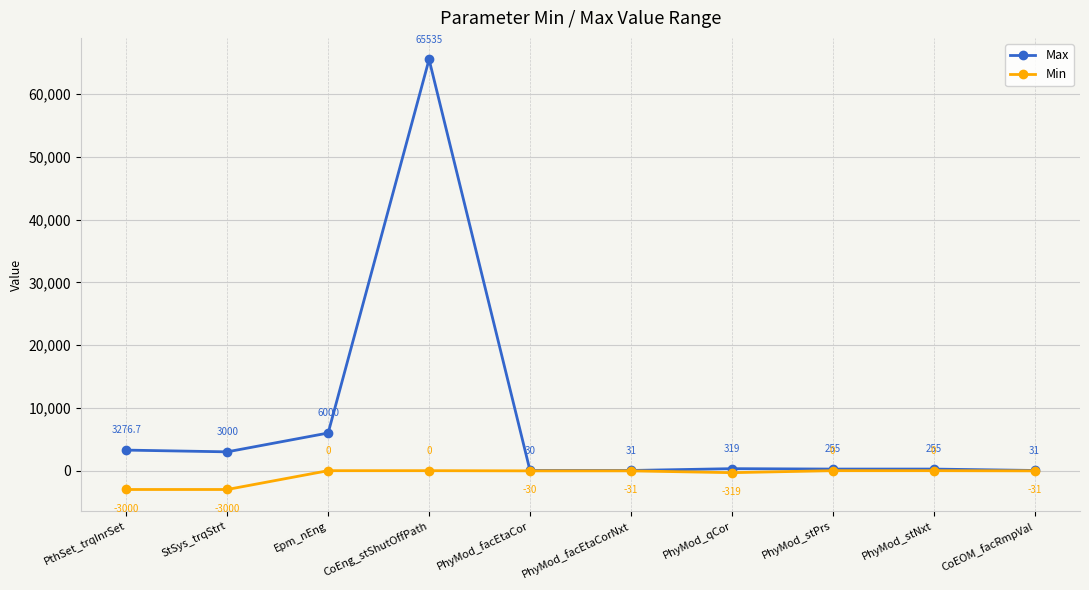

At which label does Max first exceed 319?

PthSet_trqInrSet